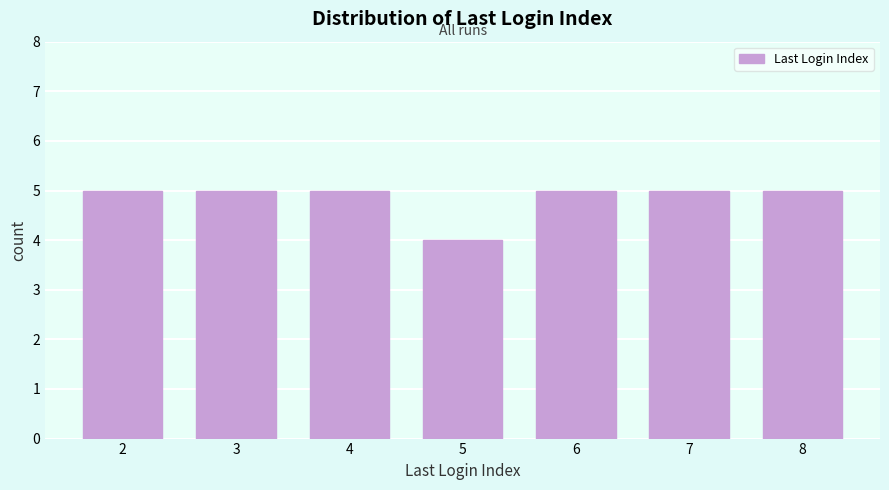

Reading right to left, what are all the values shown in this chart?

8=5	7=5	6=5	5=4	4=5	3=5	2=5